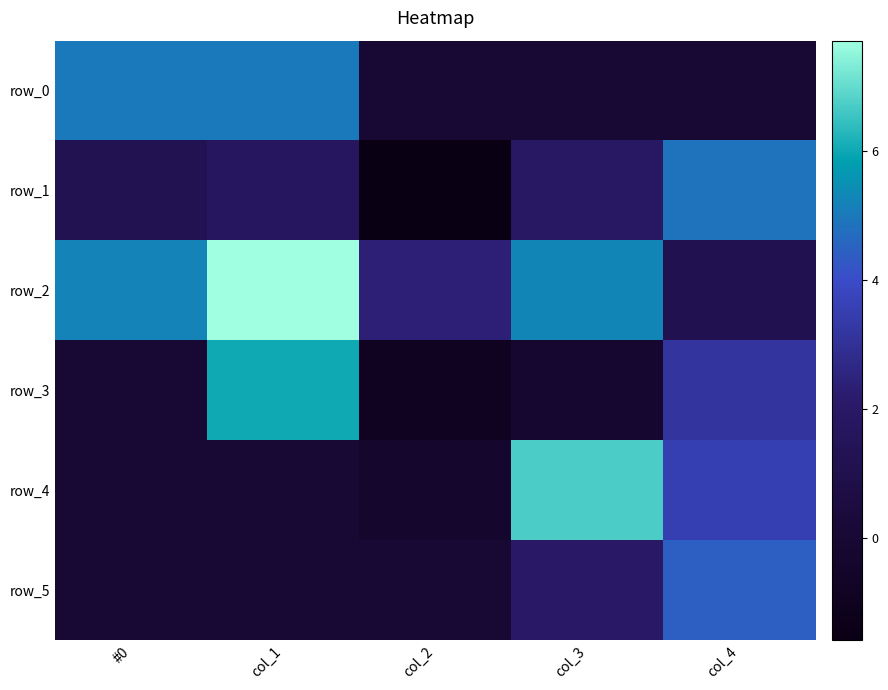

Which category has the lowest value across all series?

col_2